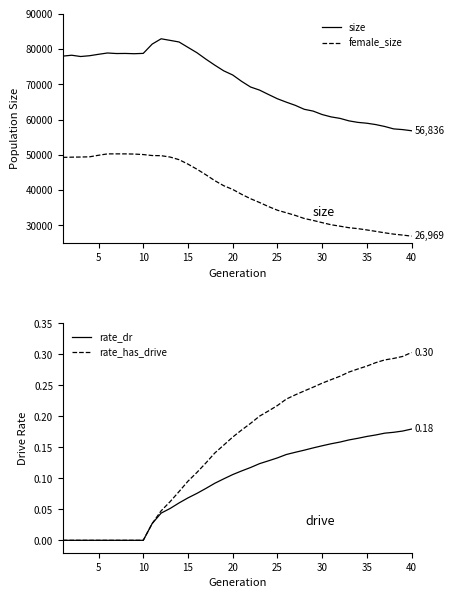

What is the maximum value for size?

82896